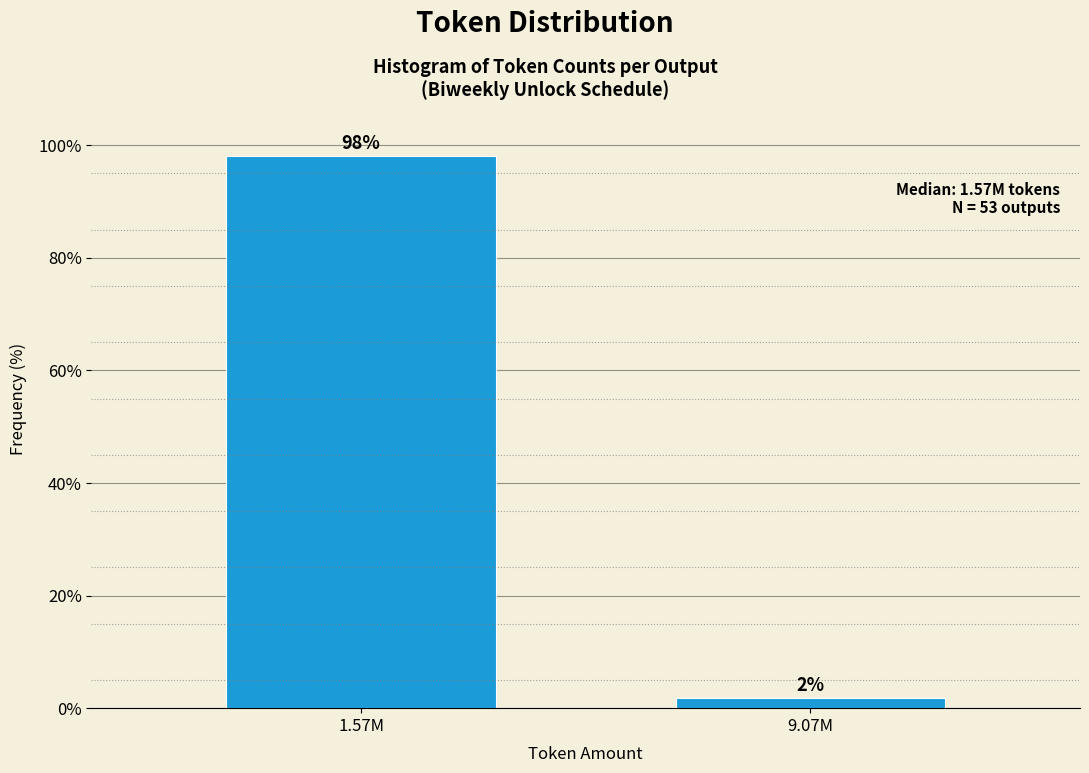

The value at 1.57M is 98.1. True or false?

True